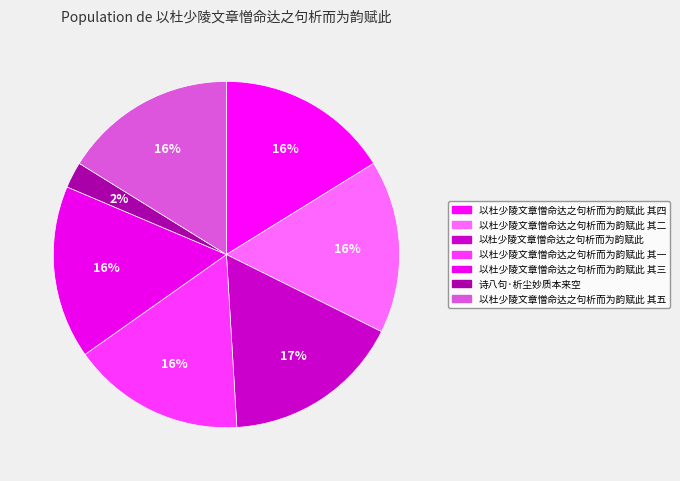

How many slices are in this pie chart?

7